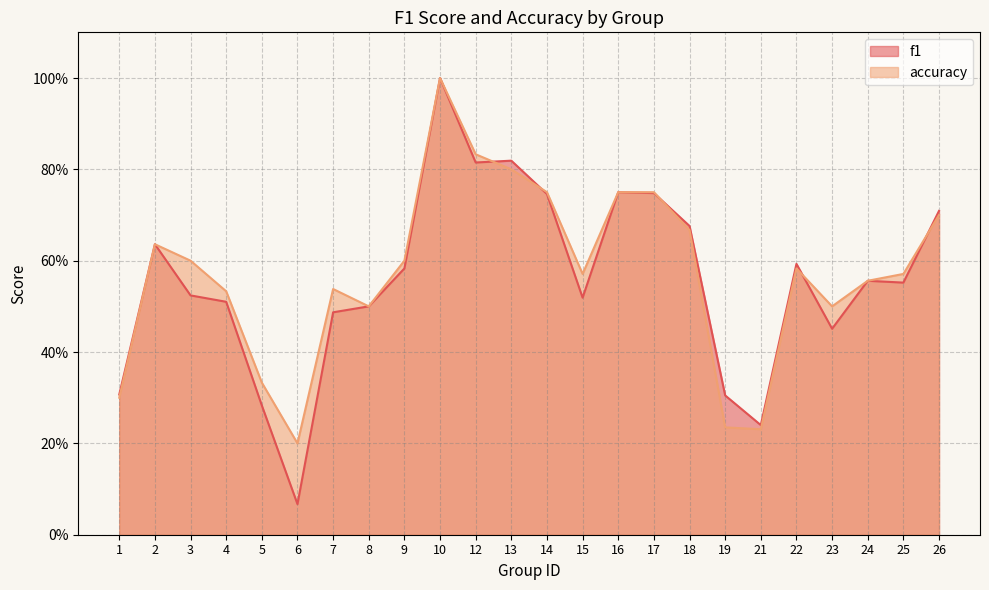

What is the total value across all series at 25?

1.1